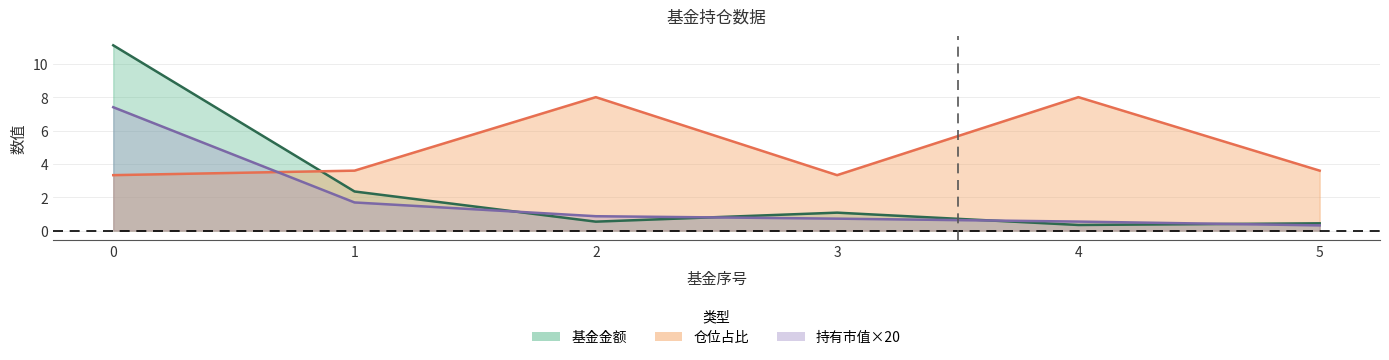

Where do 仓位占比 and 基金金额 first cross each other?

0 and 1